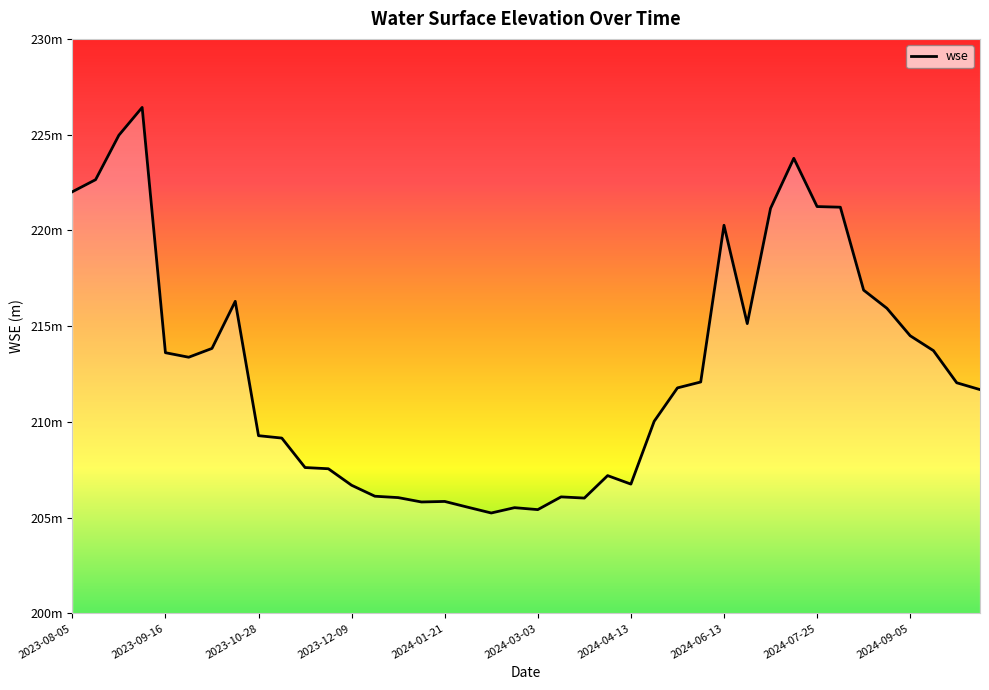

Does the chart have visible grid lines?

No